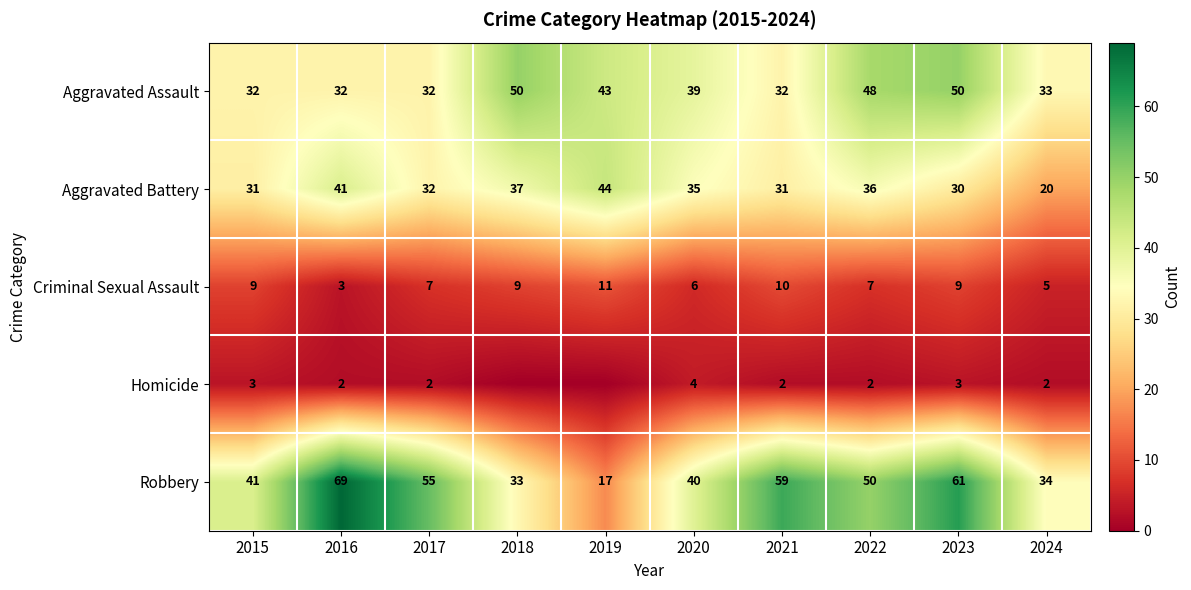

What is the highest value of the Robbery series?

69